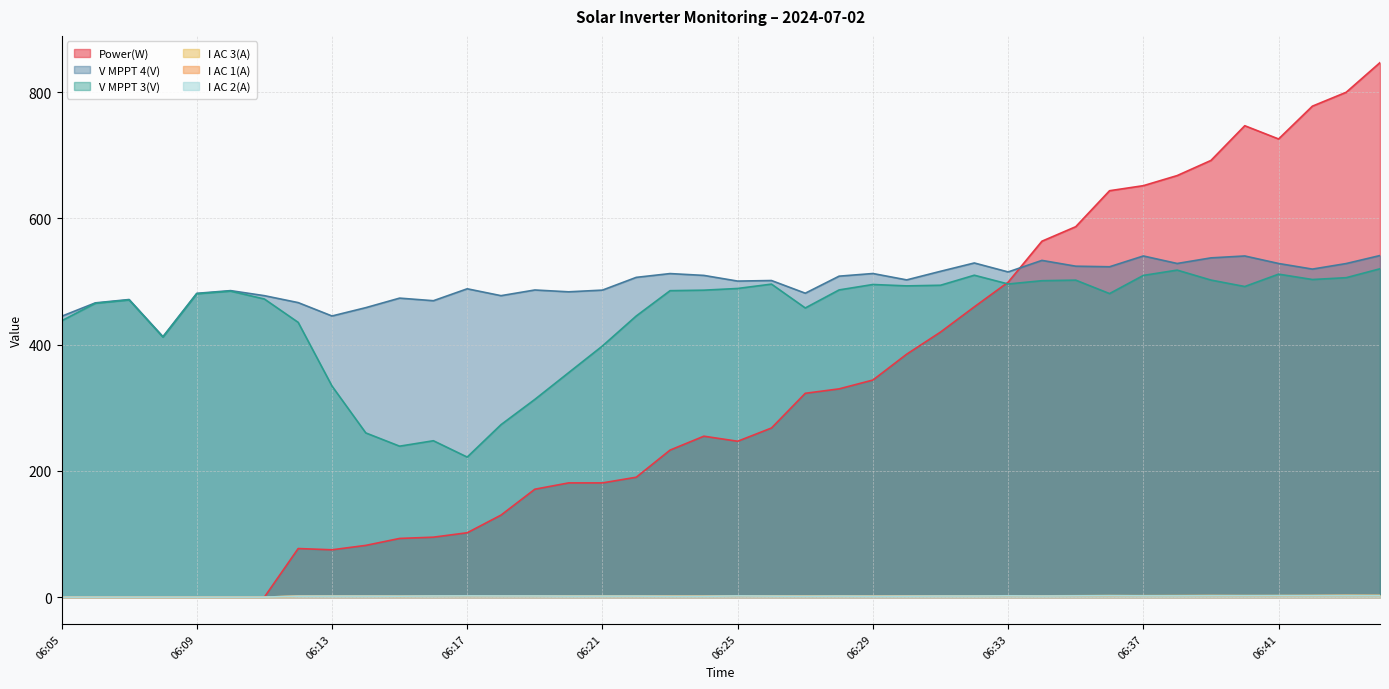

Does the chart have visible grid lines?

Yes